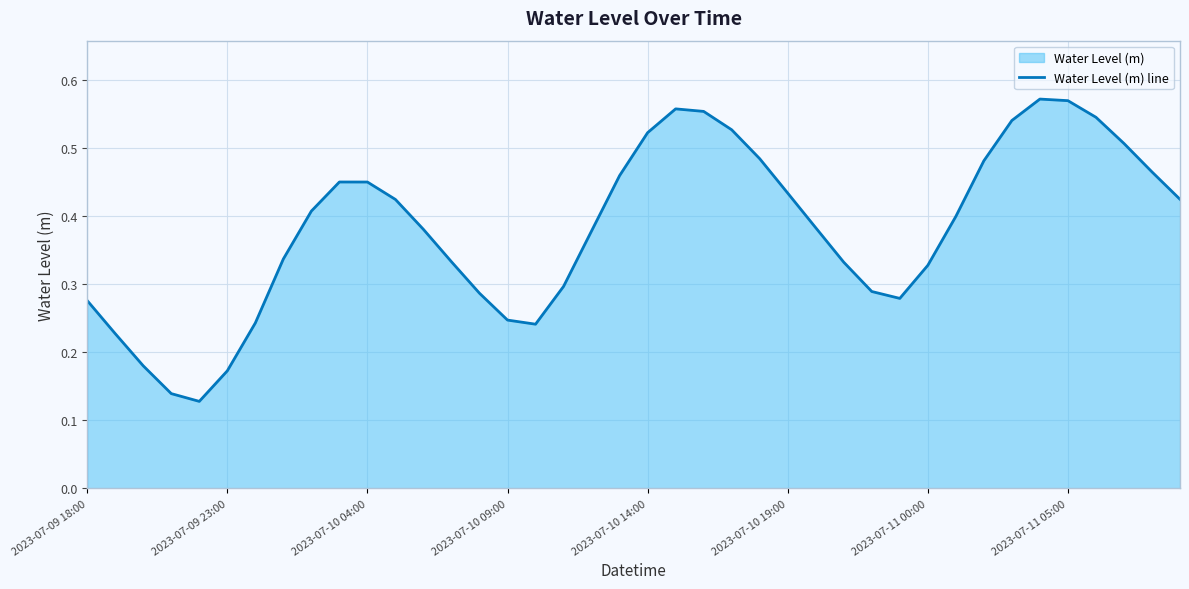

True or false: the data shows 0.8 at 2023-07-11 05:00.

False